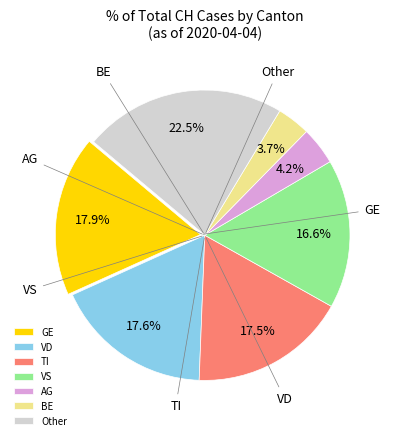

Which slice is the smallest?

BE